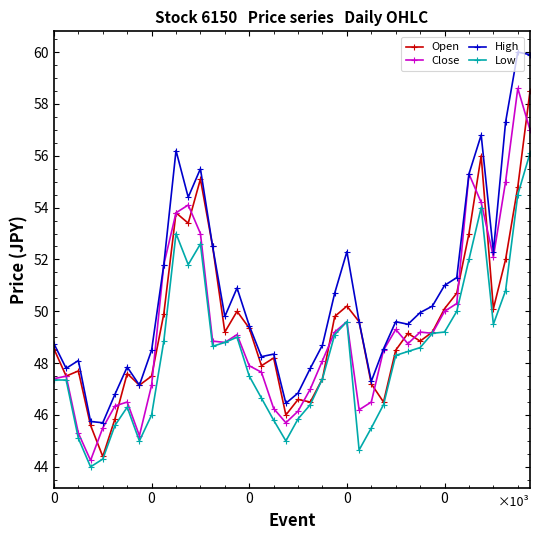

What is the value of the Open point at the 29th from the left?

48.5